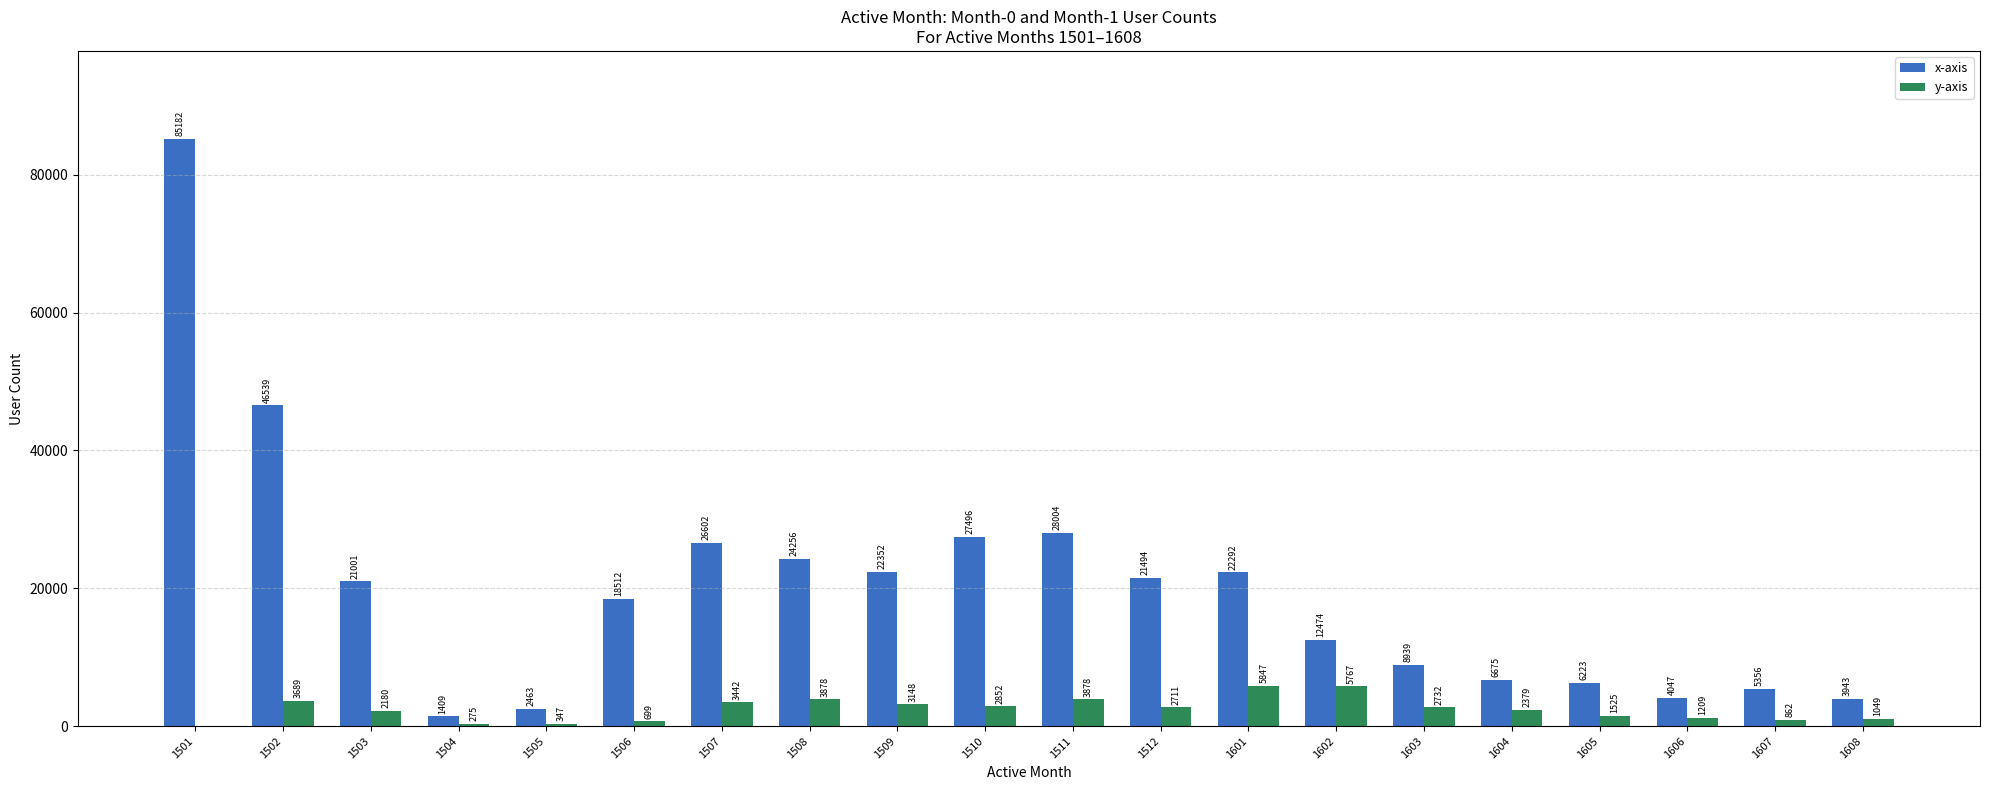

What is the greatest value displayed?

85182